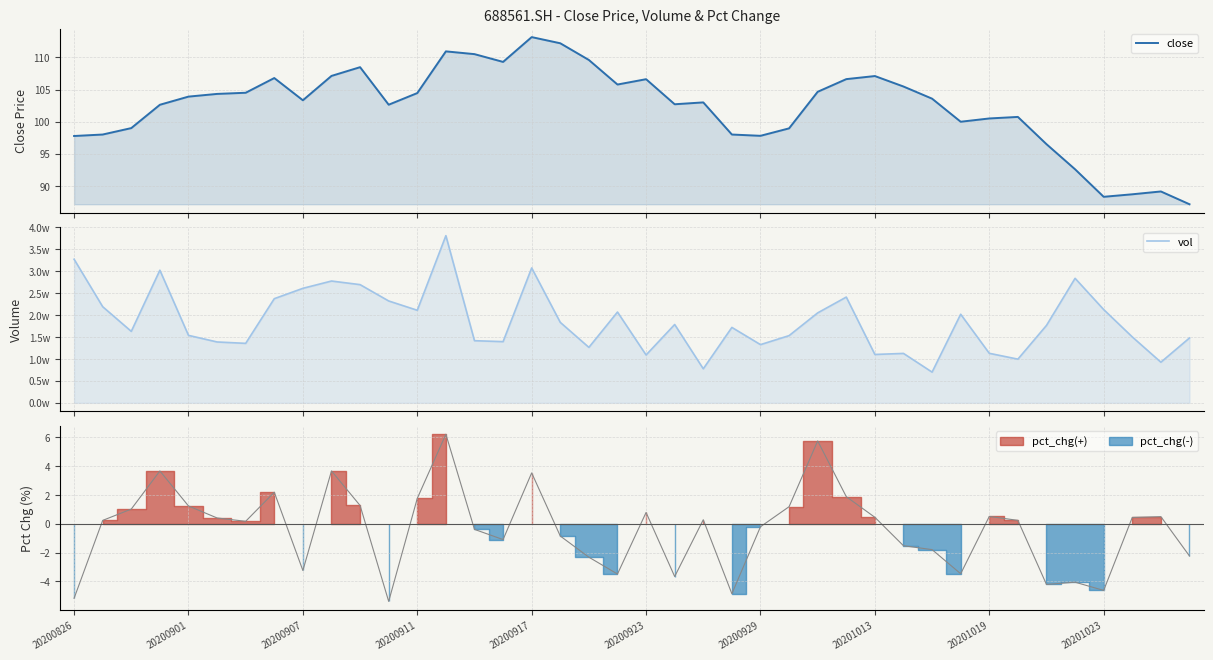

What is the difference between the vol values at 23 and 27?

6914.6